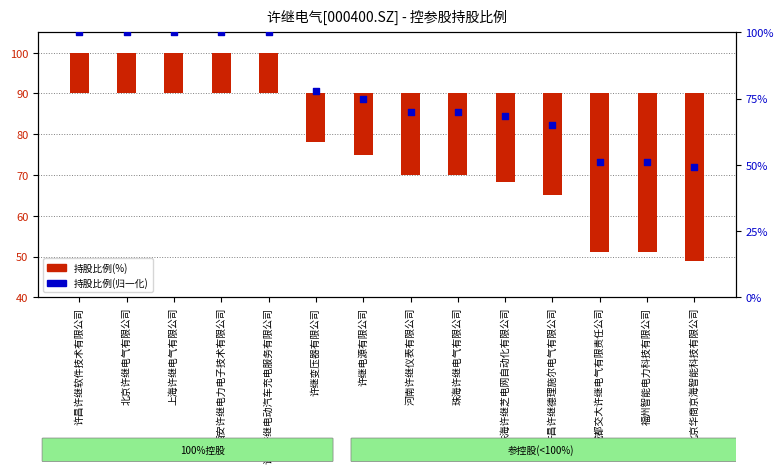

Which series has the largest Y range (max minus min)?

持股比例(%)